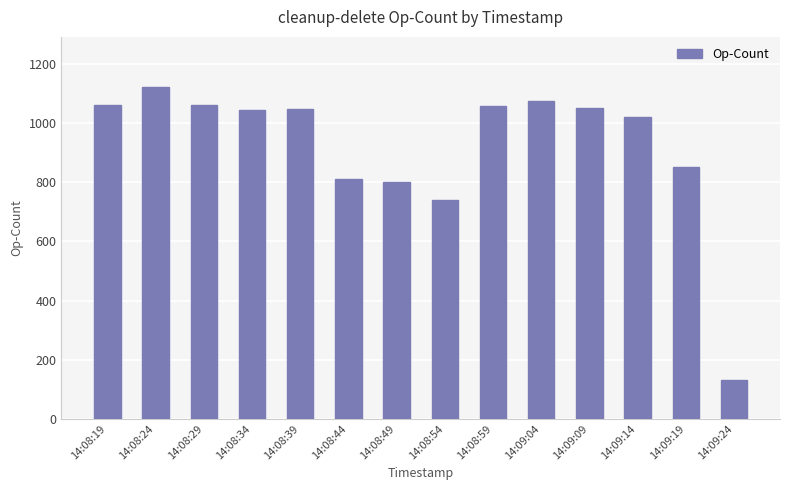

How many categories are shown in the chart?

14